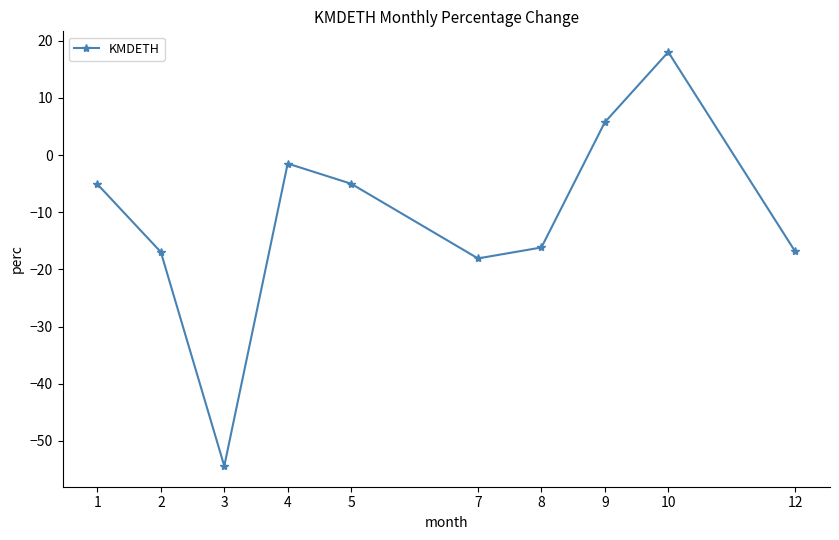

At which category does the chart reach its peak across all series?

10